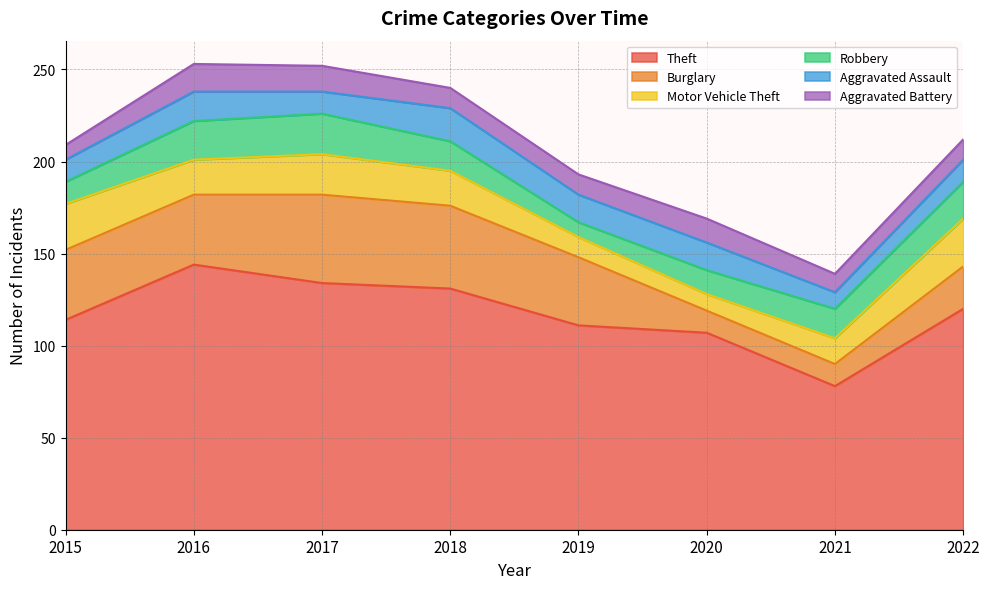

Reading left to right, list all the values displayed in this chart.

Theft: 2015=114	2016=144	2017=134	2018=131	2019=111	2020=107	2021=78	2022=120
Burglary: 2015=38	2016=38	2017=48	2018=45	2019=37	2020=12	2021=12	2022=23
Motor Vehicle Theft: 2015=25	2016=19	2017=22	2018=19	2019=11	2020=9	2021=14	2022=26
Robbery: 2015=12	2016=21	2017=22	2018=16	2019=8	2020=13	2021=16	2022=20
Aggravated Assault: 2015=12	2016=16	2017=12	2018=18	2019=15	2020=15	2021=9	2022=12
Aggravated Battery: 2015=8	2016=15	2017=14	2018=11	2019=11	2020=13	2021=10	2022=11